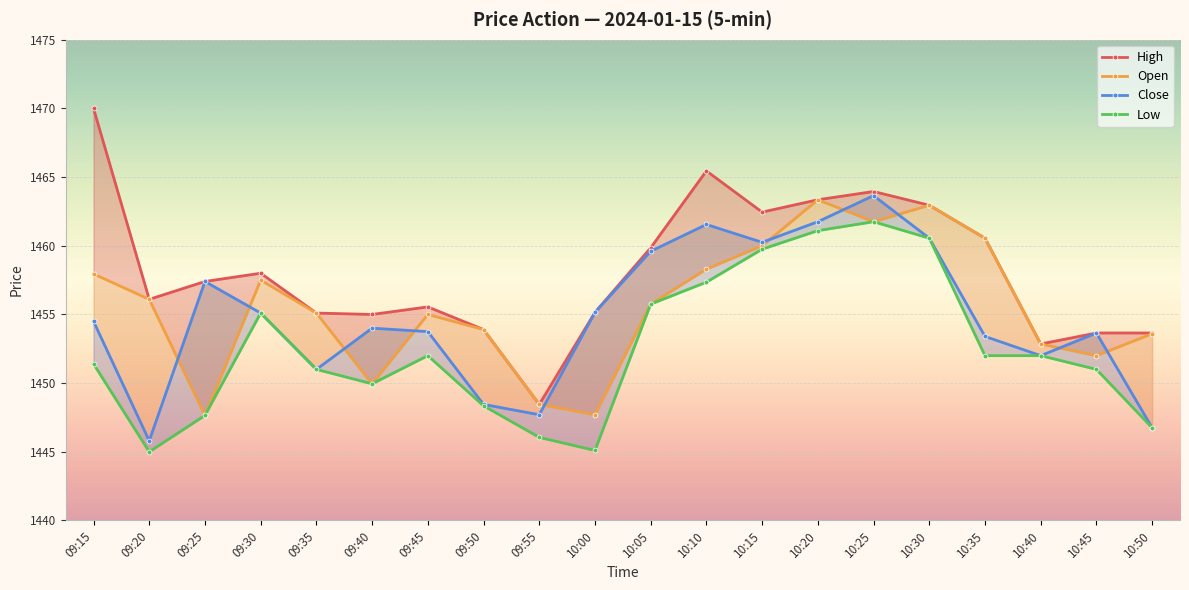

Is the value of Close at 09:15 greater than the value of High at 10:00?

No